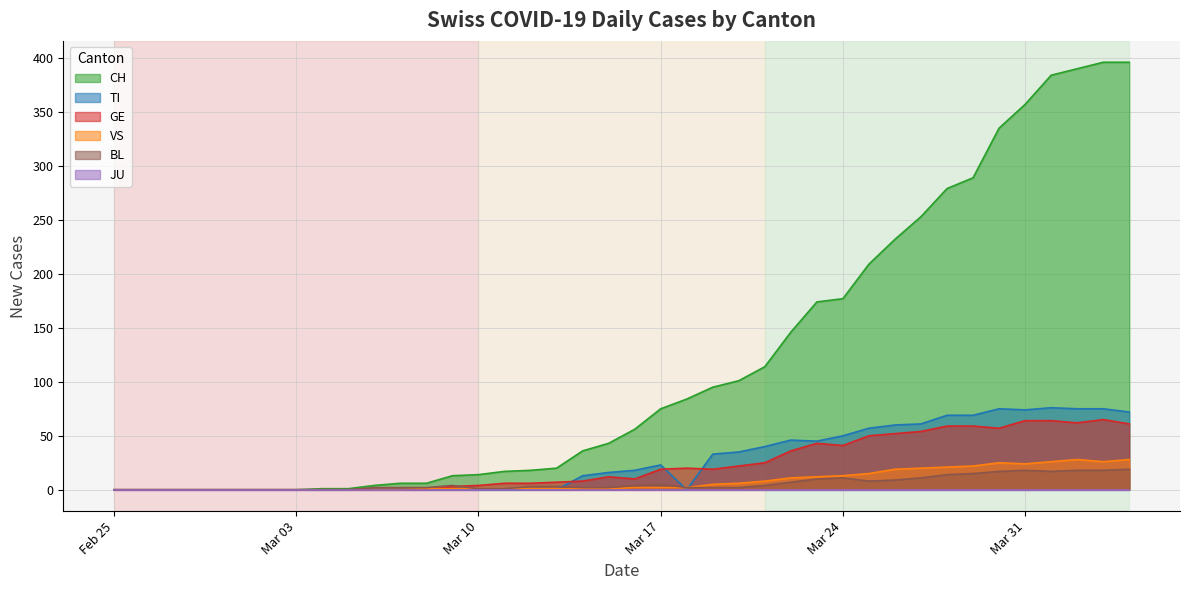

Is the value of CH at 2020-02-28 greater than the value of TI at 2020-03-29?

No